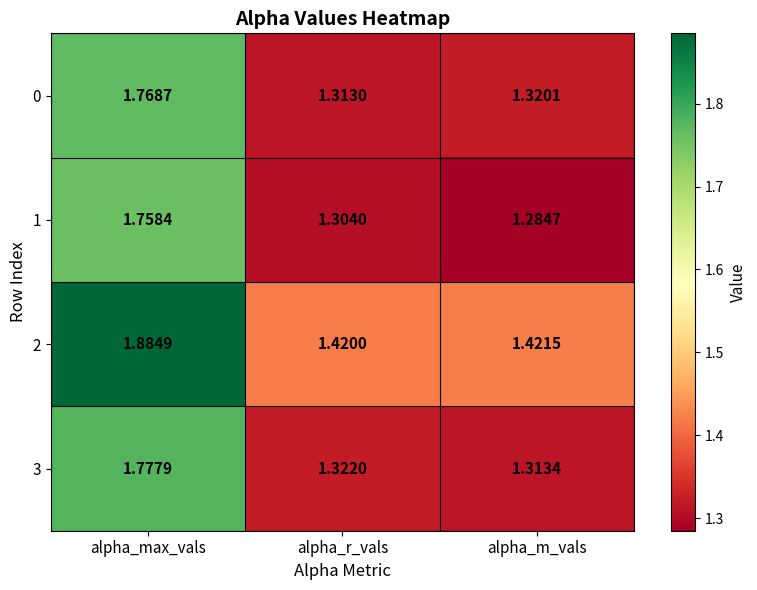

At which label is 1 closest to 1?

alpha_m_vals